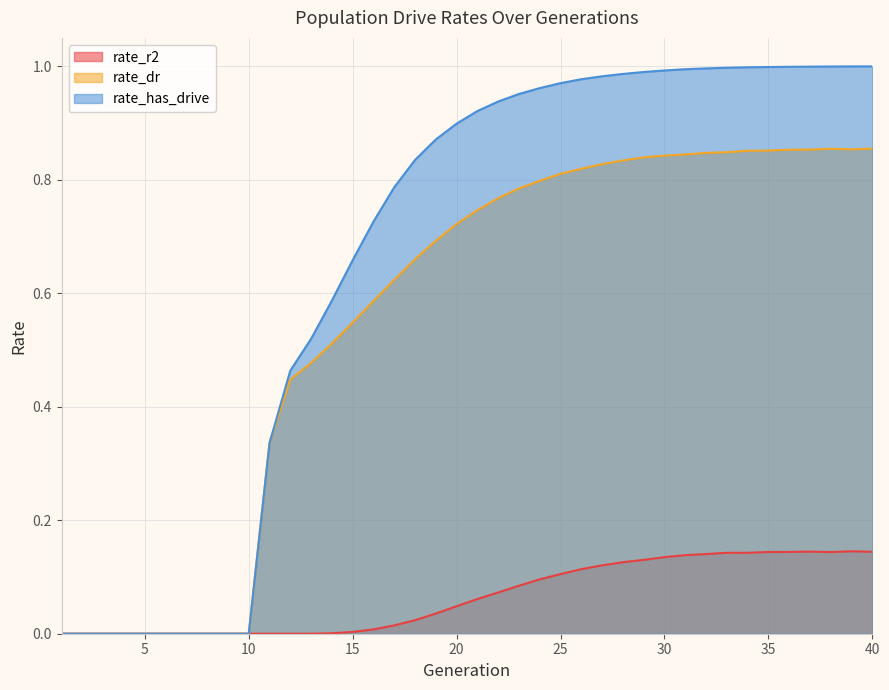

Reading right to left, what are all the values shown in this chart?

rate_r2: 0.1	0.1	0.1	0.1	0.1	0.1	0.1	0.1	0.1	0.1	0.1	0.1	0.1	0.1	0.1	0.1	0.1	0.1	0.1	0.1	0.0	0.0	0.0	0.0	0.0	0.0	0.0	0.0	0.0	0.0	0.0	0.0	0.0	0.0	0.0	0.0	0.0	0.0	0.0	0.0
rate_dr: 0.9	0.9	0.9	0.9	0.9	0.9	0.9	0.8	0.8	0.8	0.8	0.8	0.8	0.8	0.8	0.8	0.8	0.8	0.8	0.7	0.7	0.7	0.7	0.6	0.6	0.5	0.5	0.5	0.4	0.3	0.0	0.0	0.0	0.0	0.0	0.0	0.0	0.0	0.0	0.0
rate_has_drive: 1.0	1.0	1.0	1.0	1.0	1.0	1.0	1.0	1.0	1.0	1.0	1.0	1.0	1.0	1.0	1.0	1.0	1.0	0.9	0.9	0.9	0.9	0.8	0.8	0.7	0.7	0.6	0.5	0.5	0.3	0.0	0.0	0.0	0.0	0.0	0.0	0.0	0.0	0.0	0.0